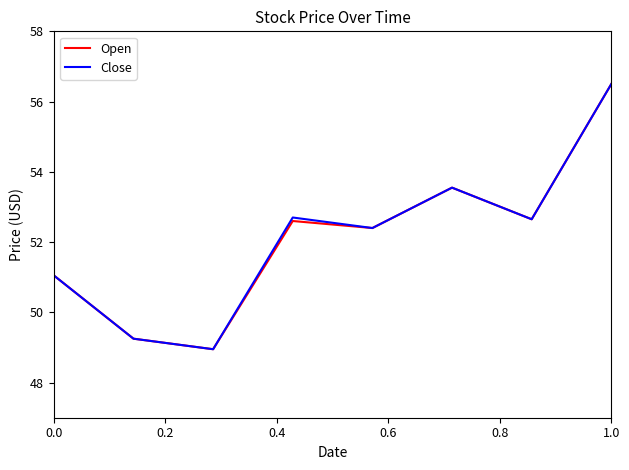

Does the chart have visible grid lines?

No